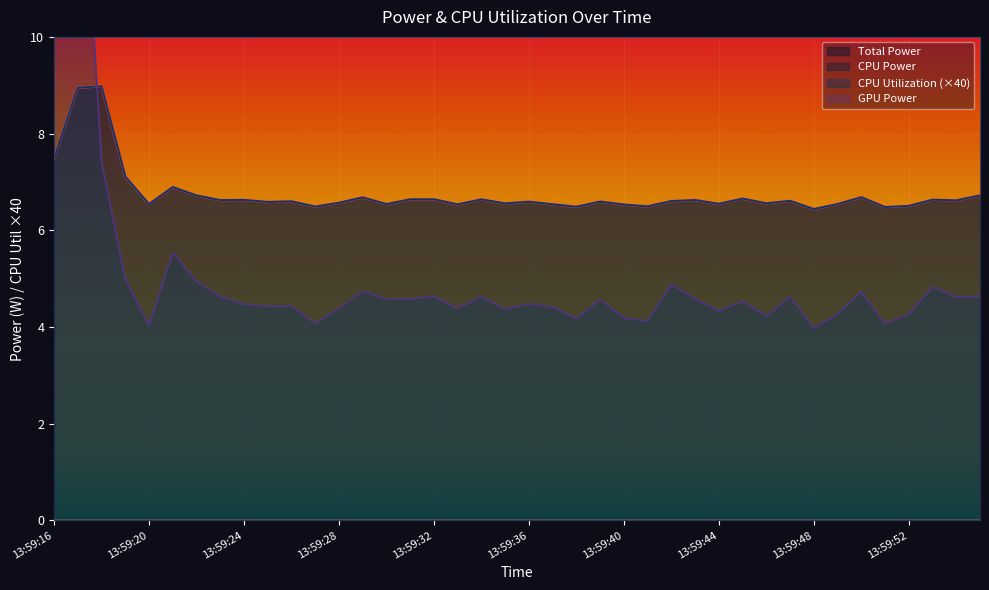

How many times do CPU Power and CPU Utilization cross each other?

1